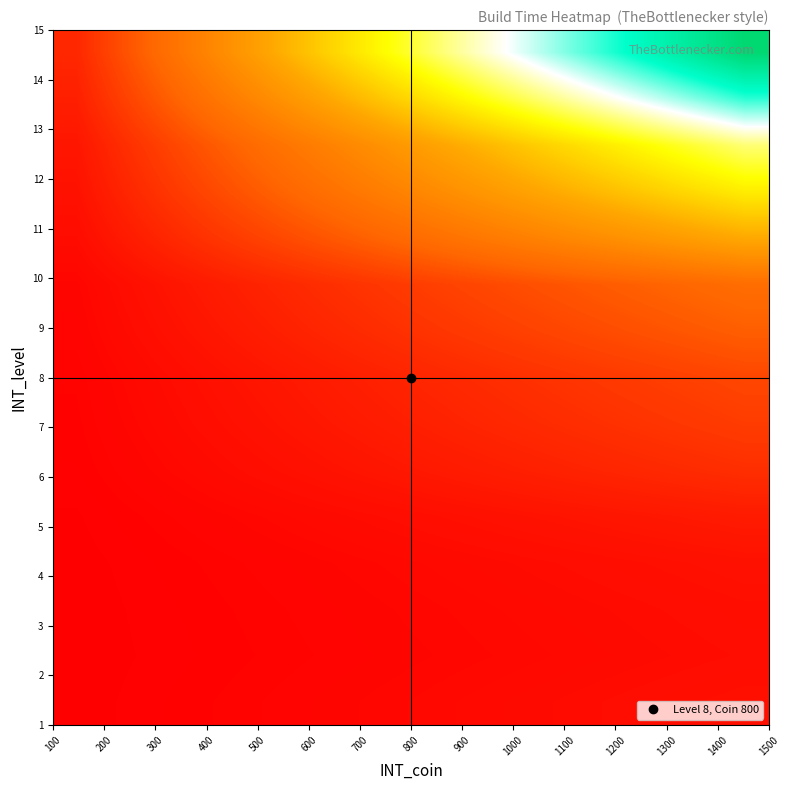

How many categories are shown in the chart?

15